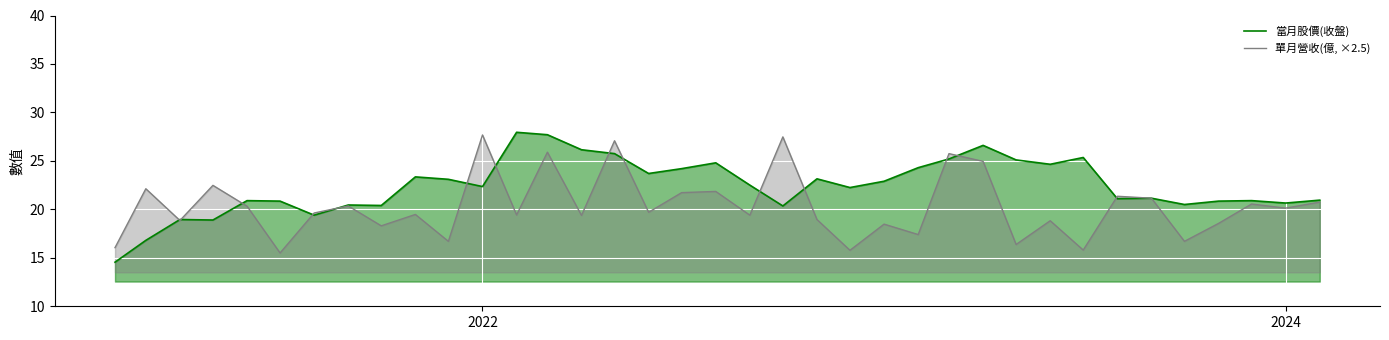

List the series in order of their peak value, highest first.

當月股價(收盤), 單月營收(億, ×2.5)